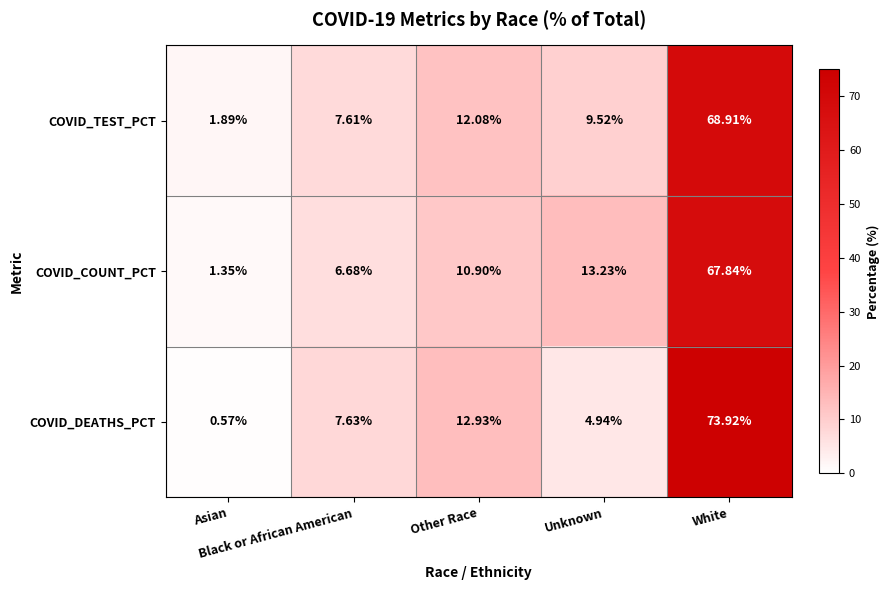

What is the greatest value displayed?

73.9